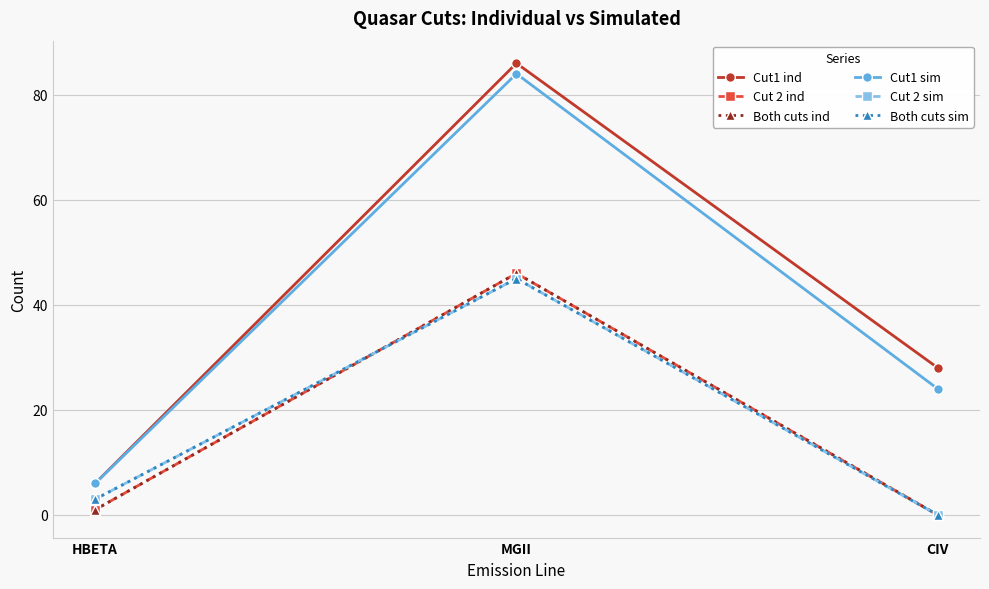

How many lines are shown in the chart?

6